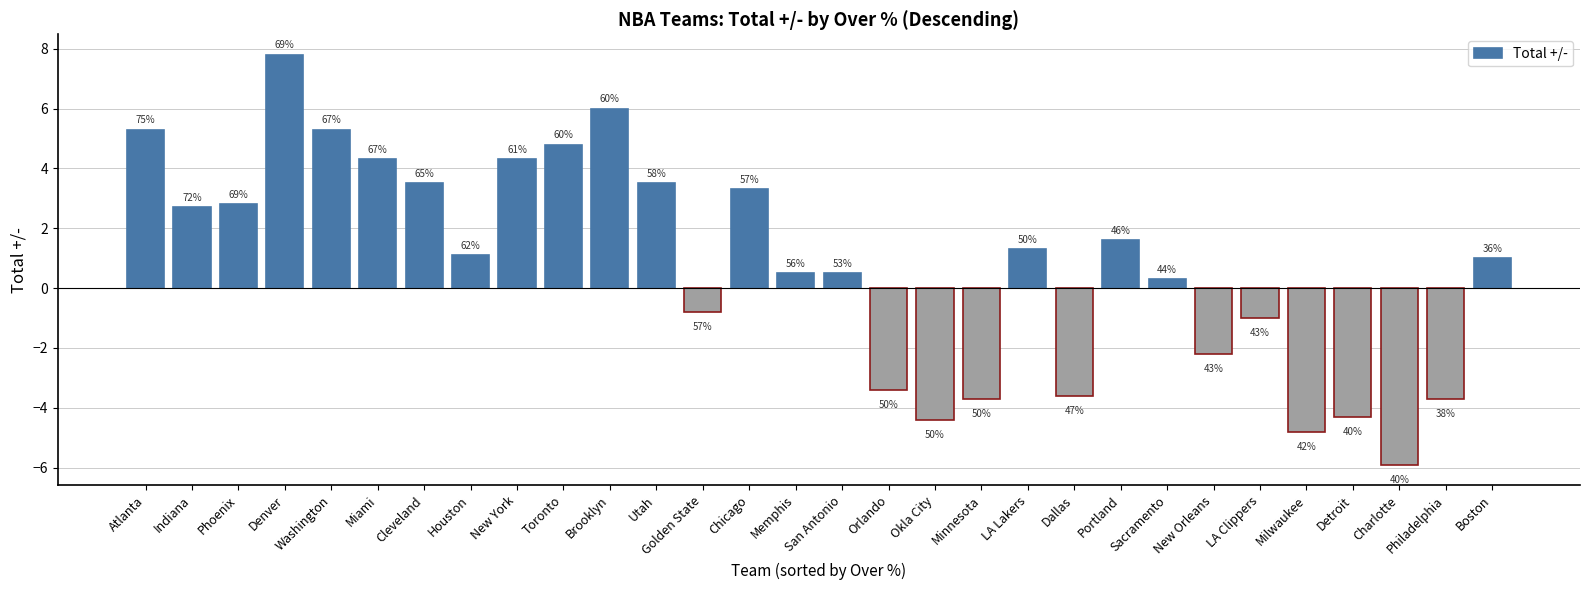

What is the difference between the second highest and second lowest values?

10.8